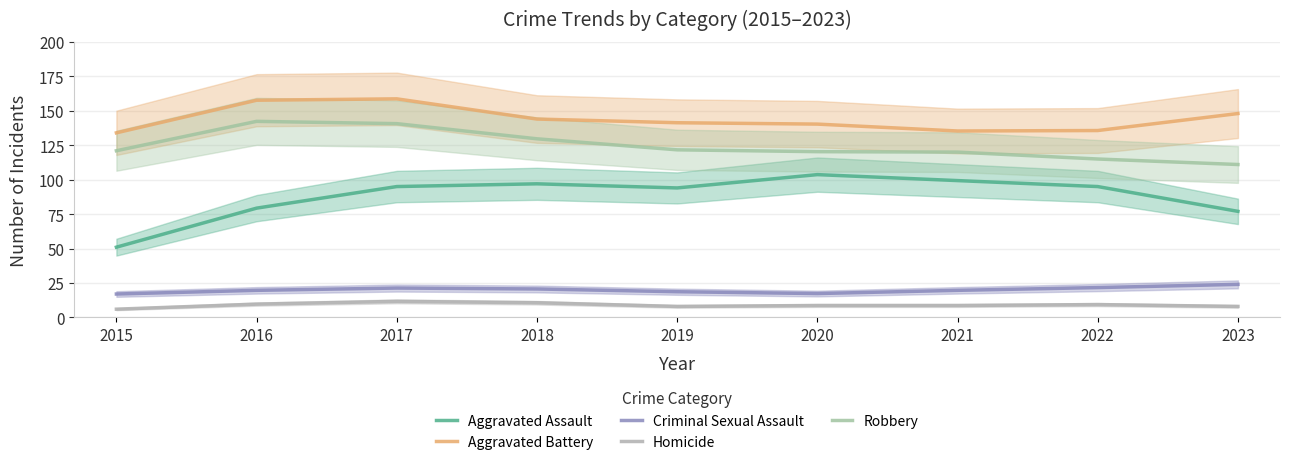

How many interior local peaks does the Homicide series have?

2